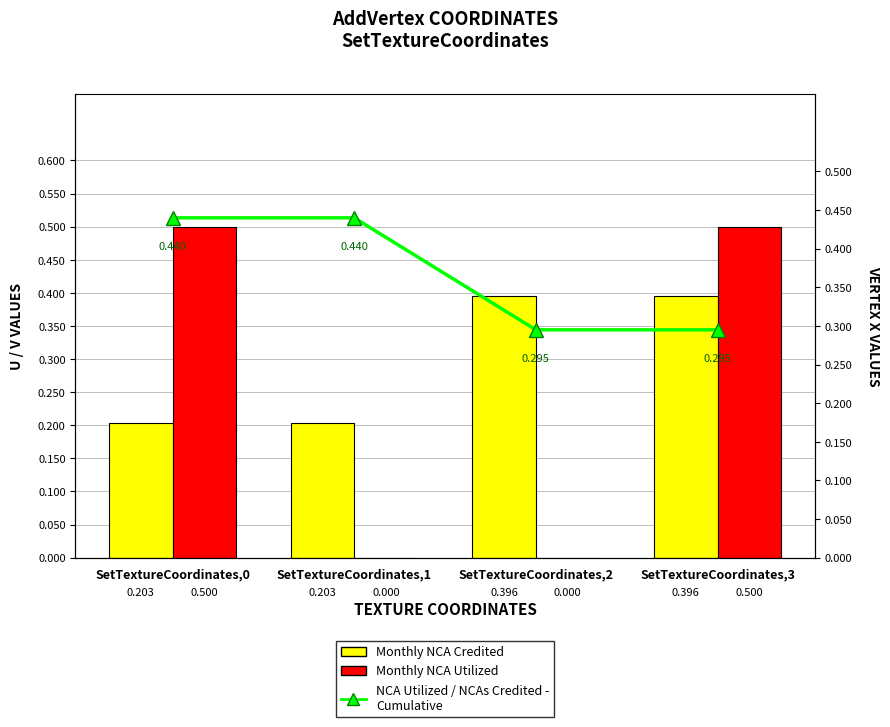

At how many categories does at least one series exceed 0?

4